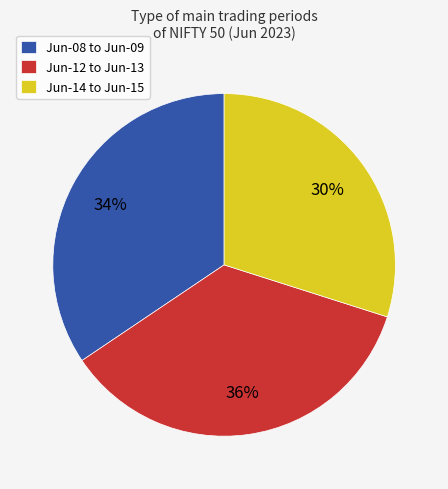

Is there a majority slice in this chart?

No